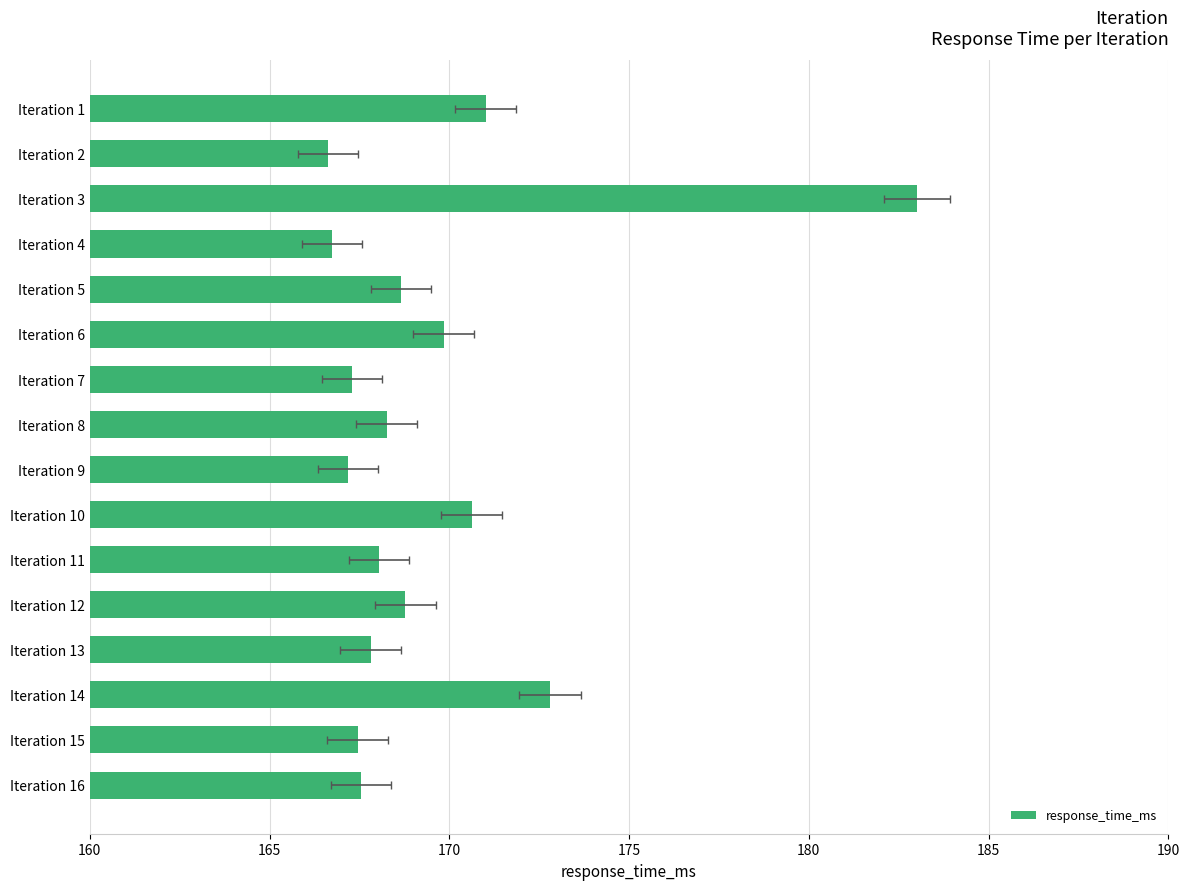

Reading left to right, what are all the values shown in this chart?

171.0	166.6	183.0	166.7	168.7	169.8	167.3	168.3	167.2	170.6	168.0	168.8	167.8	172.8	167.4	167.5